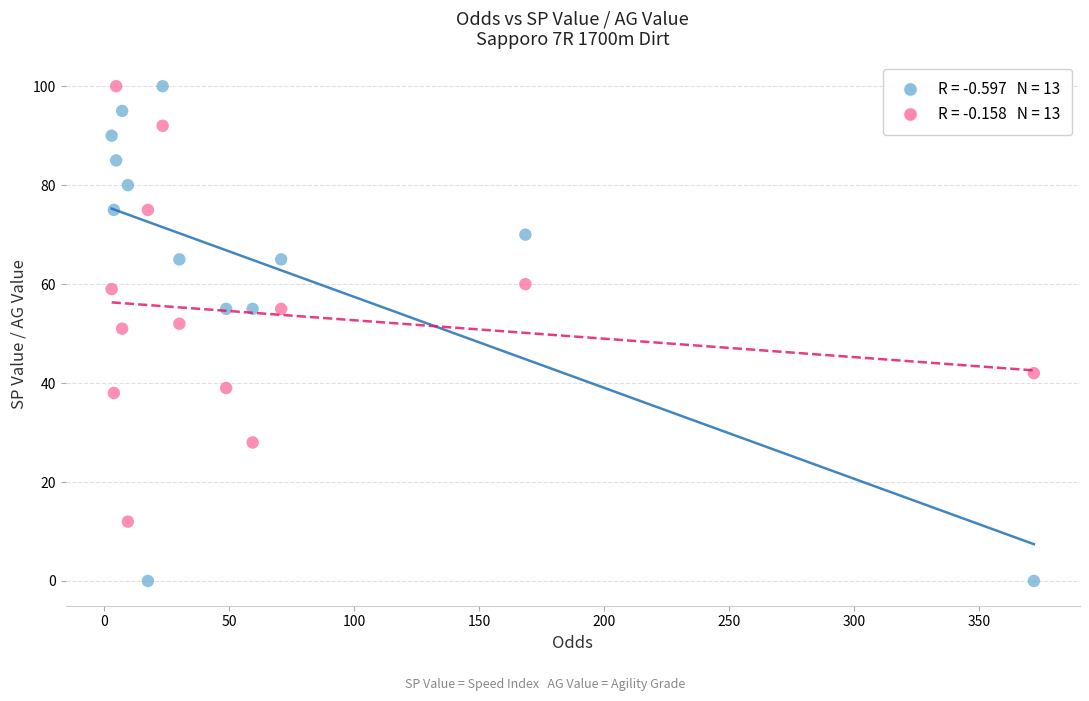

Across all data points, what is the range of Y values (max minus min)?

100